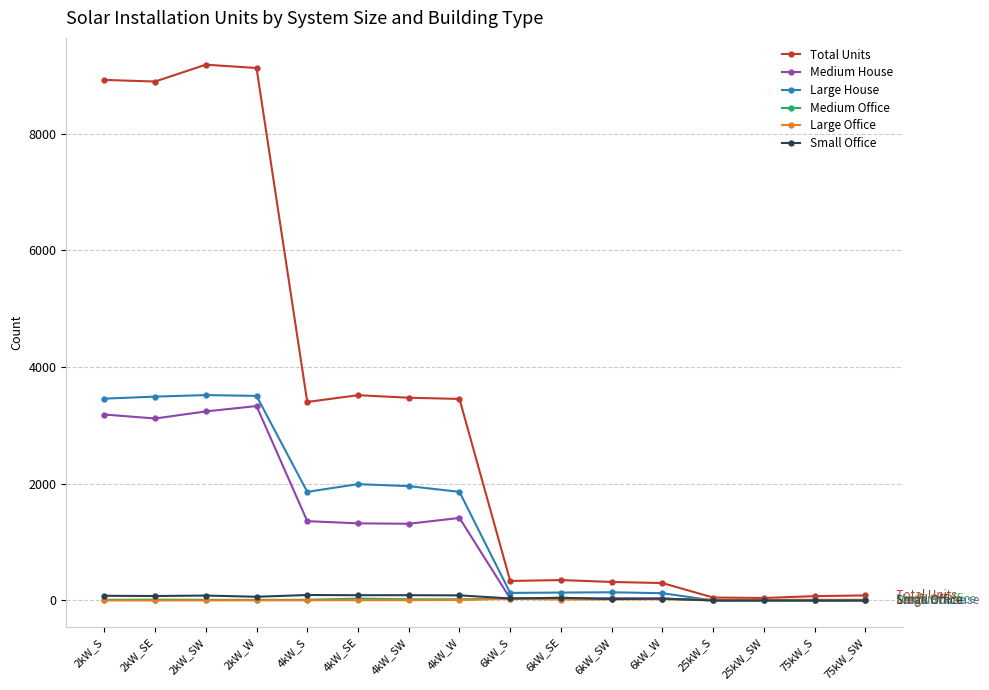

How many categories are shown in the chart?

16